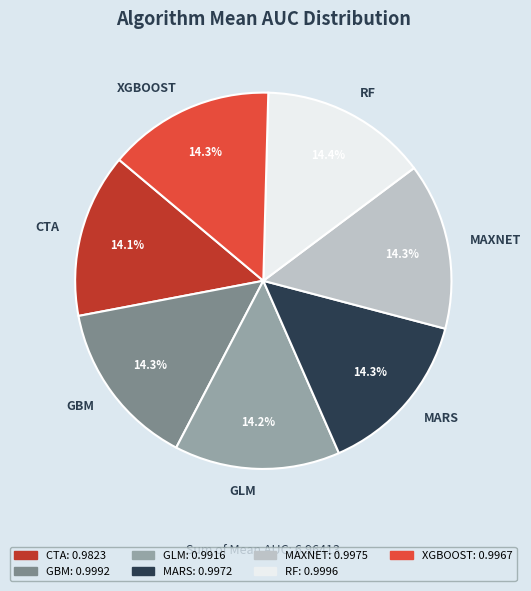

Does any single category account for the majority?

No